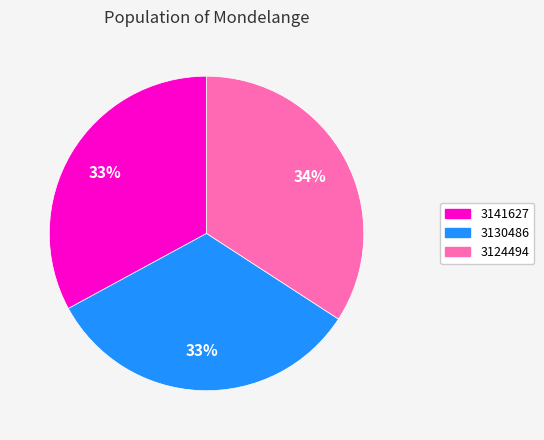

Is it true that 3141627 is 33% of the pie?

True